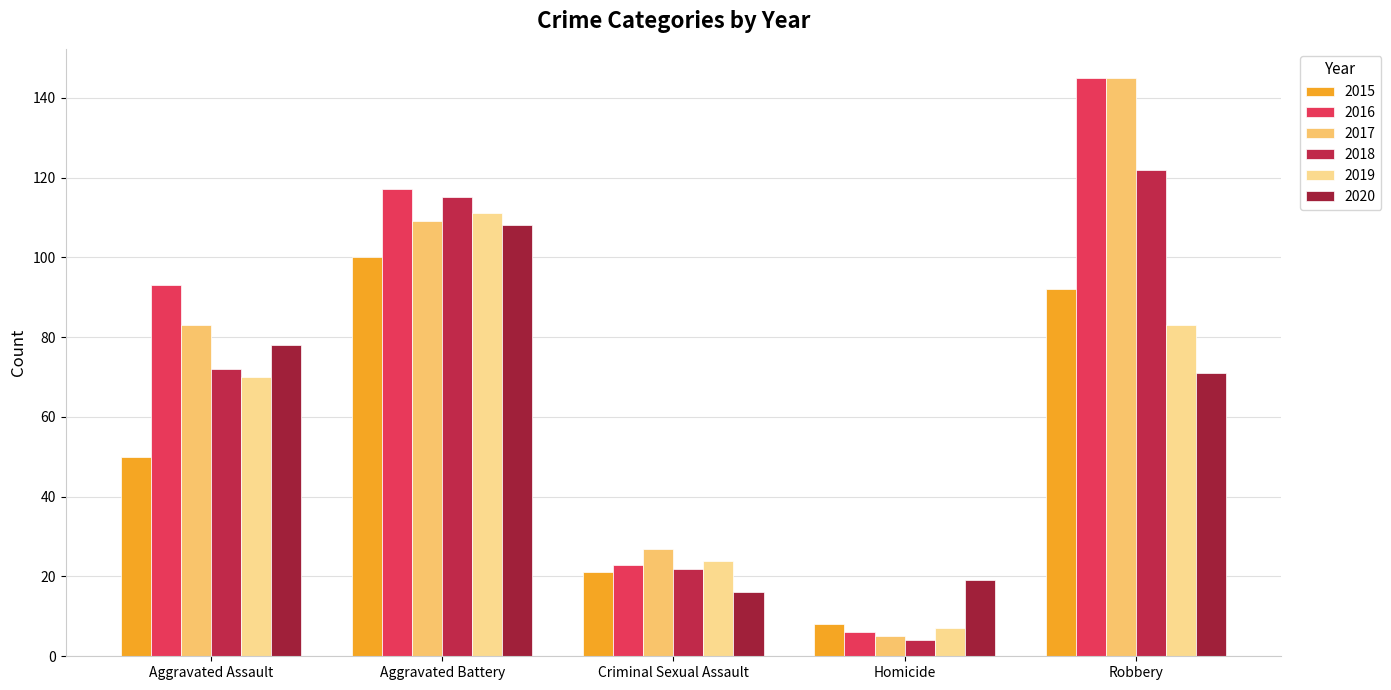

True or false: 2018 has a value of 4 at Homicide.

True